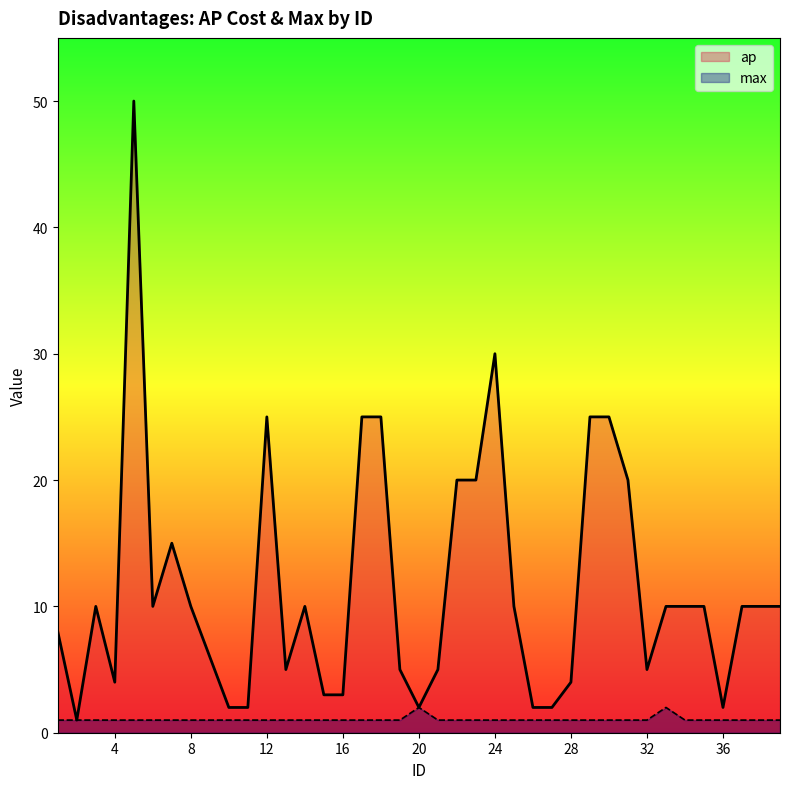

The value of max at 12 is 1. True or false?

True